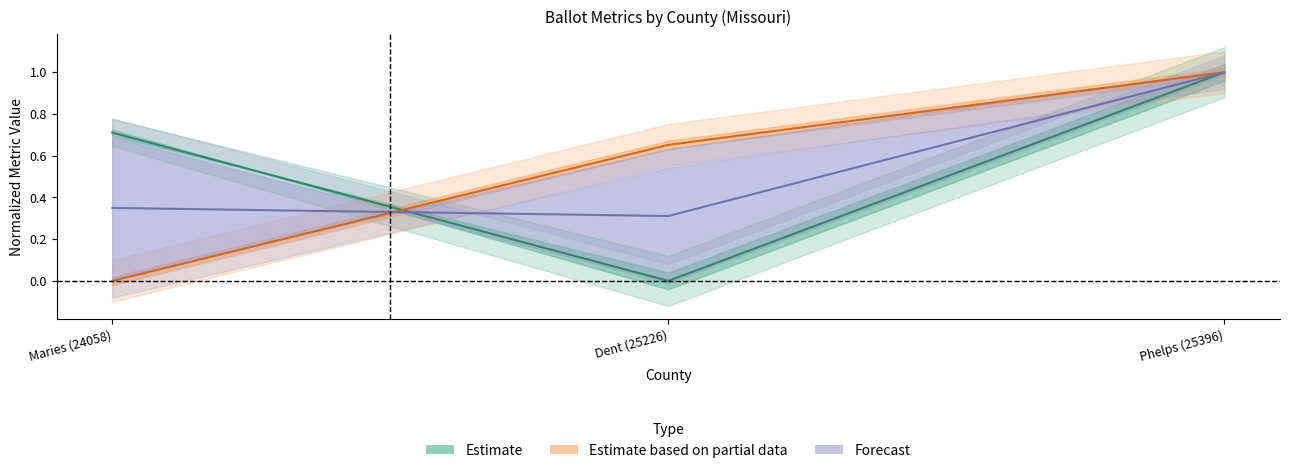

True or false: Forecast has a value of 0.3 at Dent (25226).

True